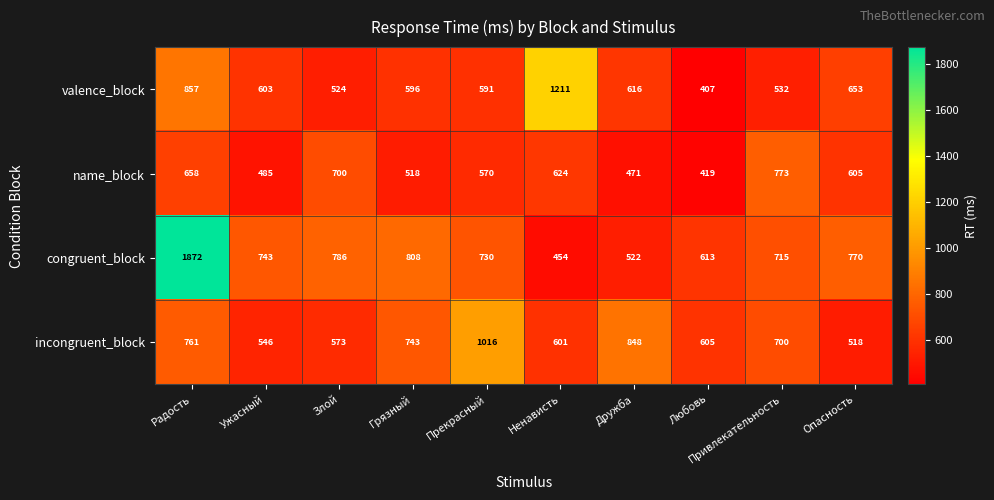

Read the congruent_block value at Дружба, to the nearest 50.

500